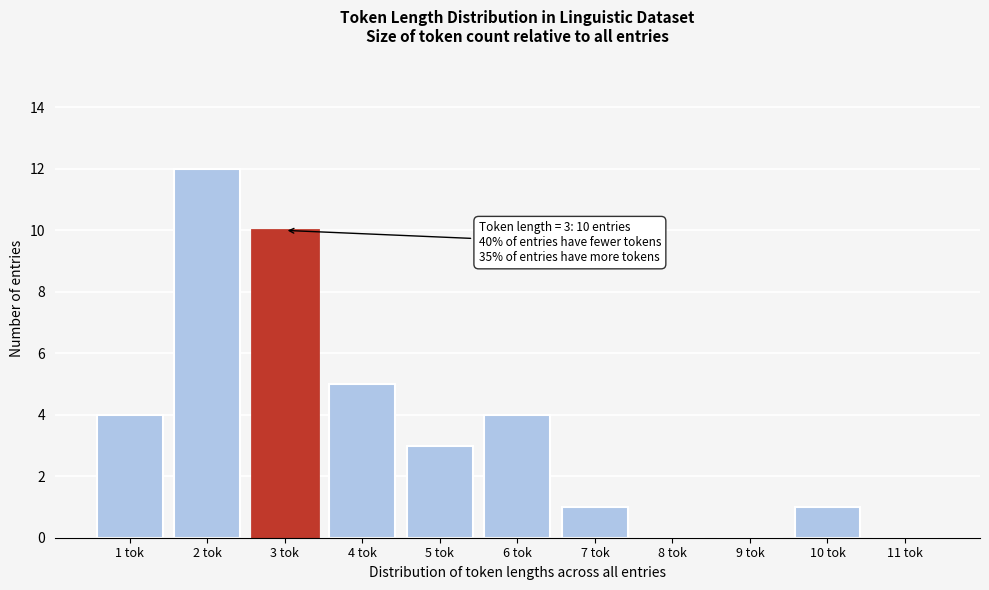

Reading left to right, transcribe all the data shown in this chart.

1 tok=4	2 tok=12	3 tok=10	4 tok=5	5 tok=3	6 tok=4	7 tok=1	8 tok=0	9 tok=0	10 tok=1	11 tok=0